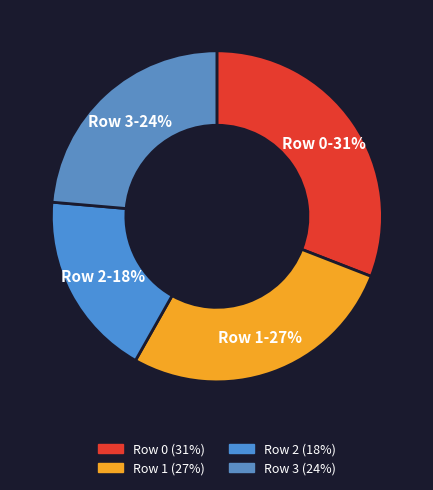

The Row 1 slice represents 27% of the pie. True or false?

True